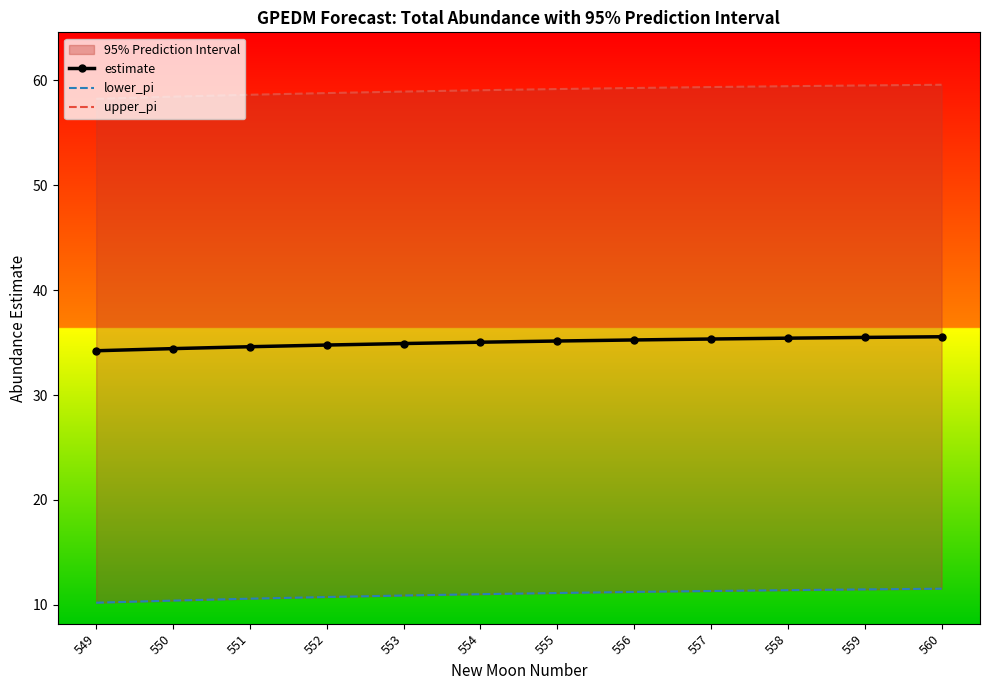

Between 549 and 559, which series saw the biggest shift?

upper_pi